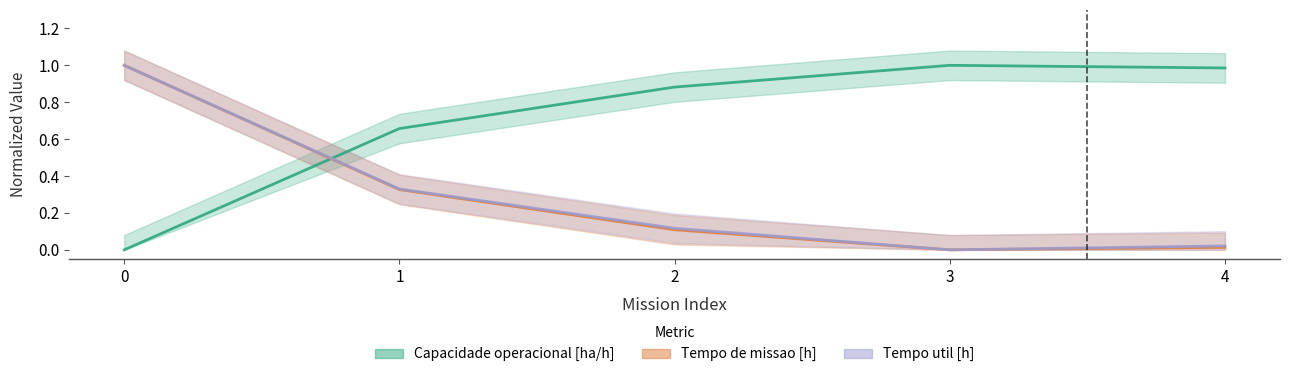

What is the sum of all Tempo util [h] values?

1.5